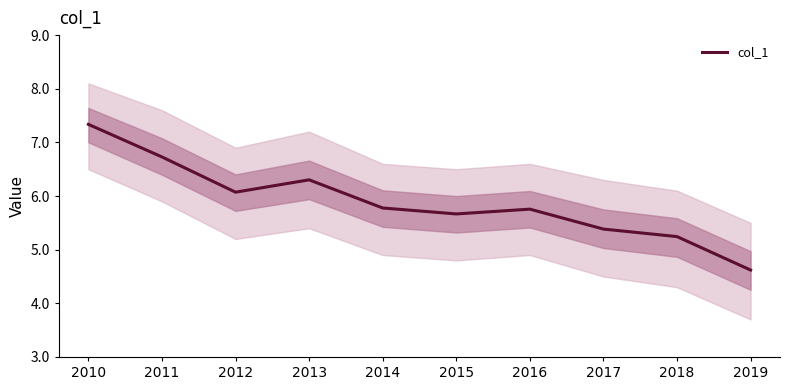

Reading left to right, extract all data points from this chart.

2010=7.3	2011=6.7	2012=6.1	2013=6.3	2014=5.8	2015=5.7	2016=5.8	2017=5.4	2018=5.2	2019=4.6